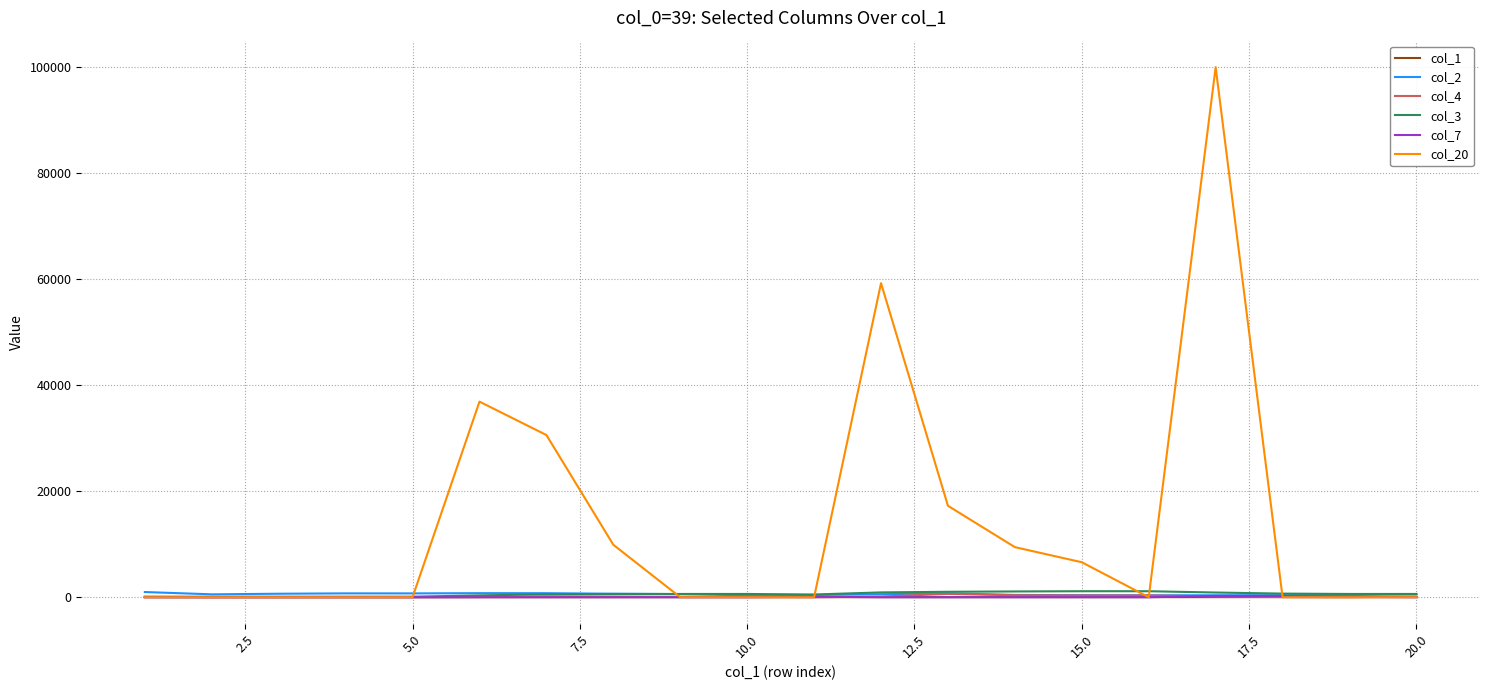

Which series has the largest total across all categories?

col_20